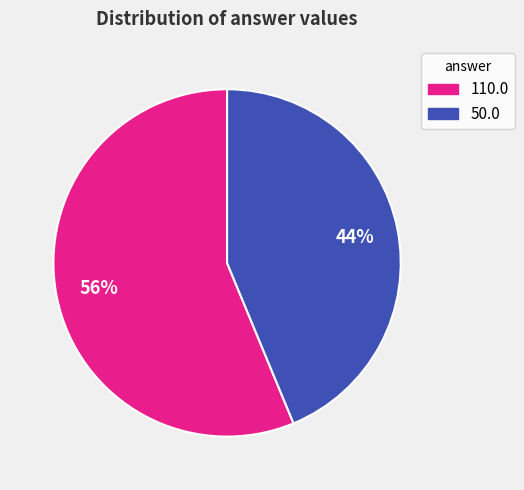

What is the majority slice?

110.0